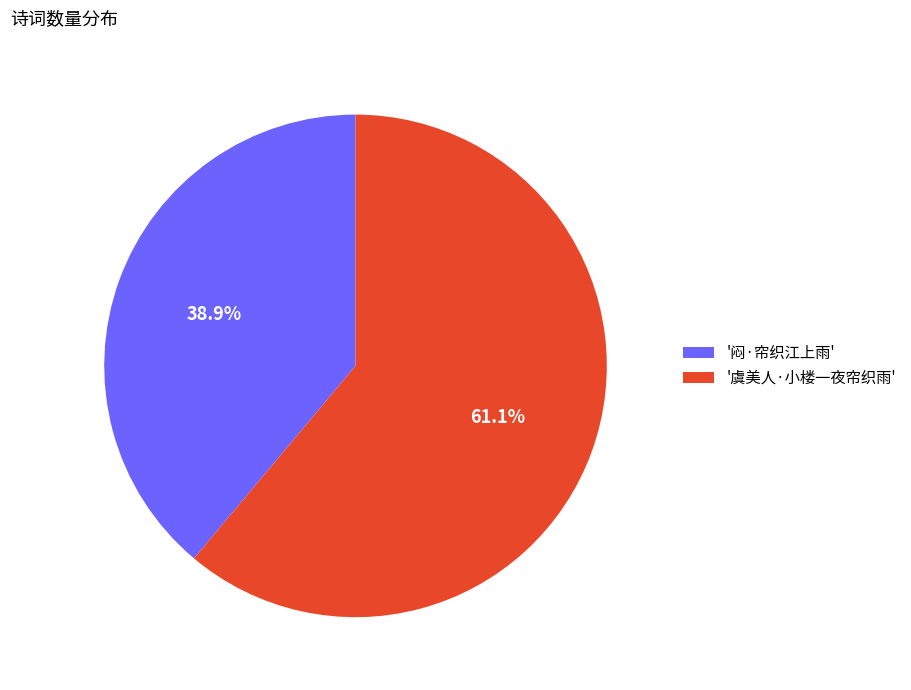

How many segments does this pie chart have?

2